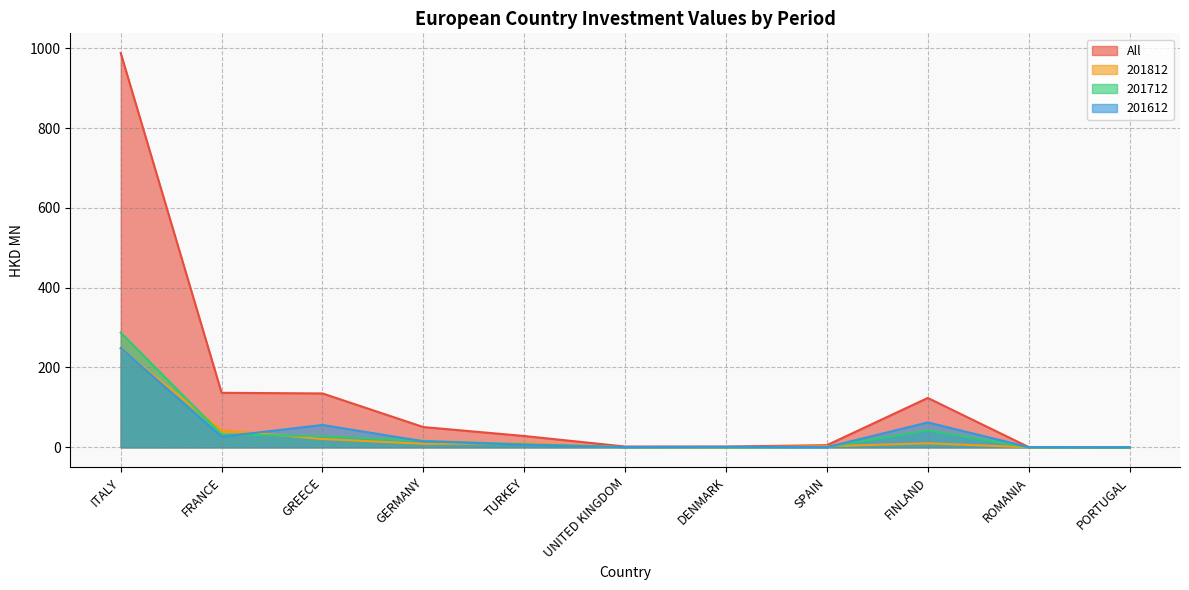

At how many categories does at least one series exceed 310?

1